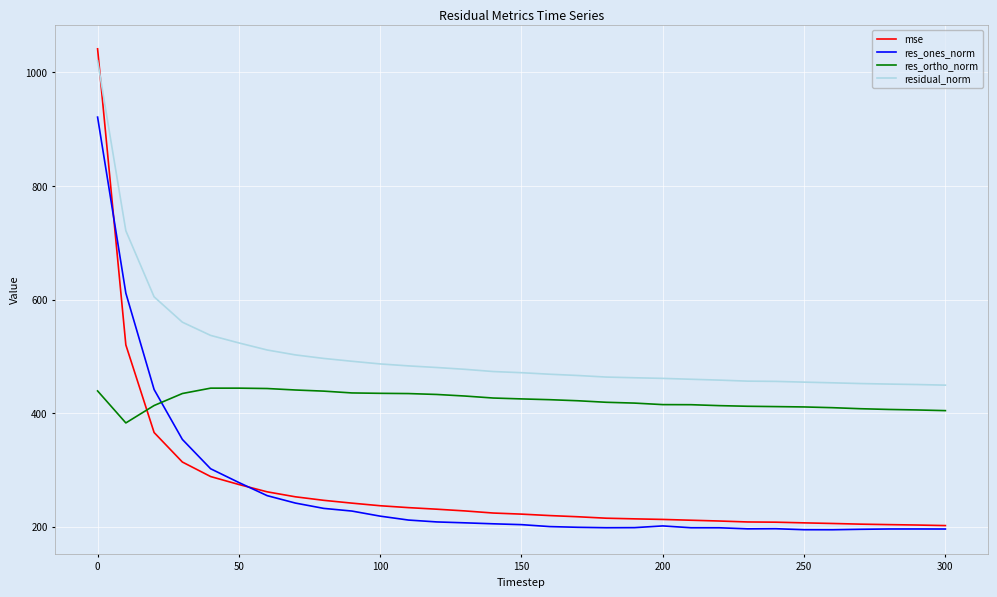

Which series has the largest total across all categories?

residual_norm